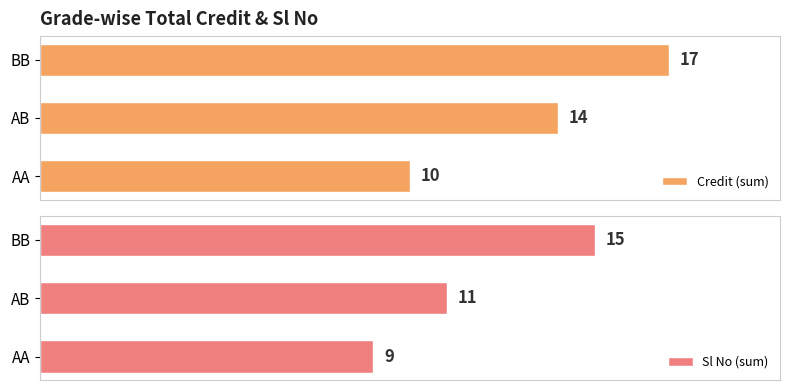

What is the value of the Sl No (sum) bar at the 3rd from the left?

15